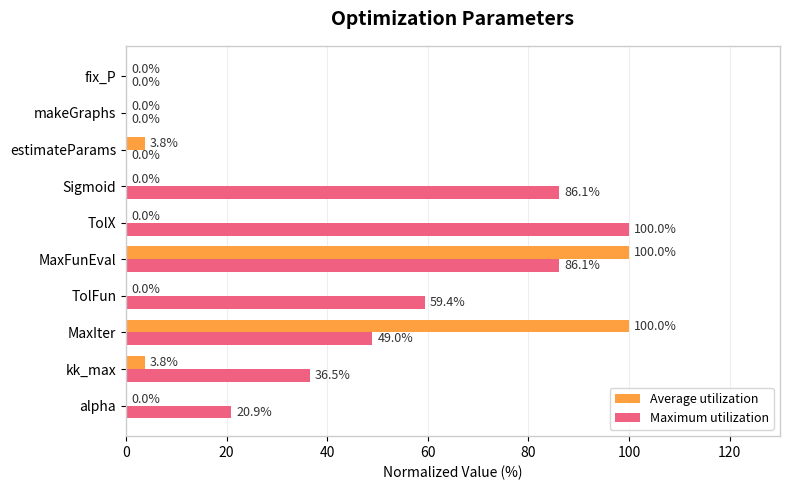

Is it true that Maximum utilization equals 36.5 at kk_max?

True